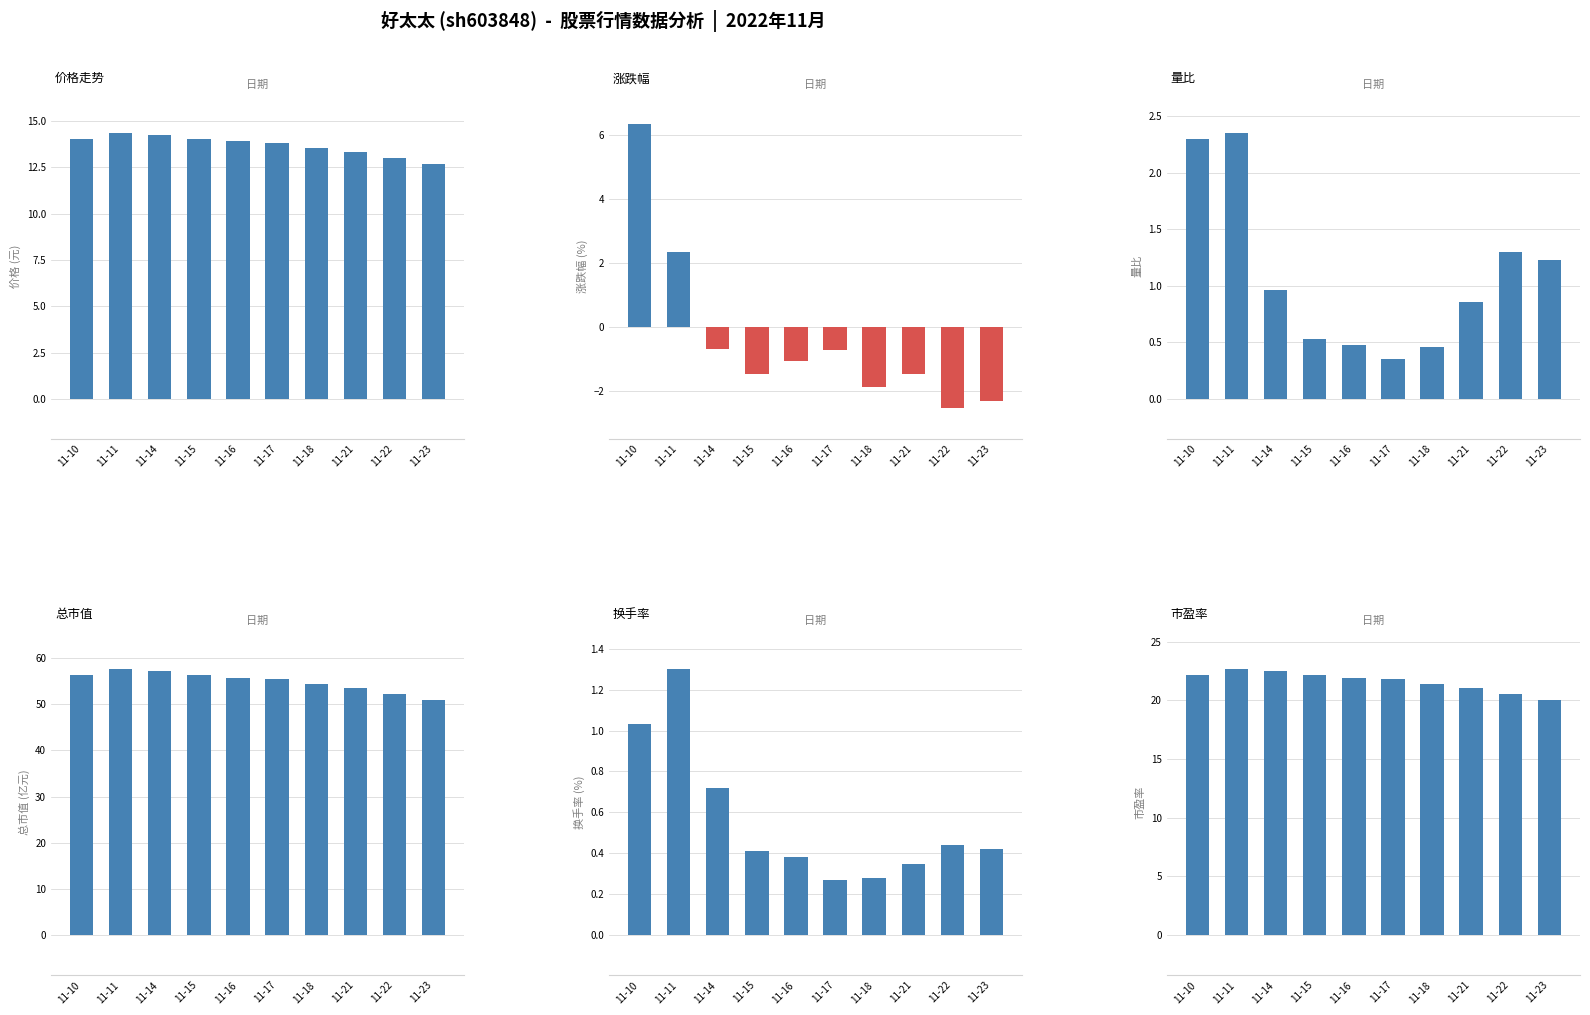

Does the chart contain stacked bars?

No